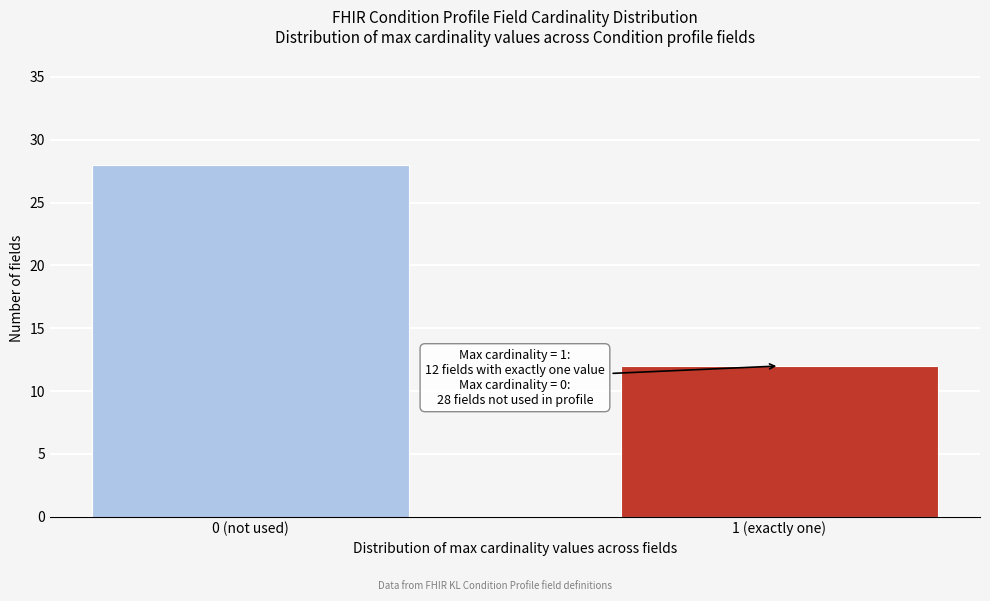

Reading left to right, list all the values displayed in this chart.

28	12